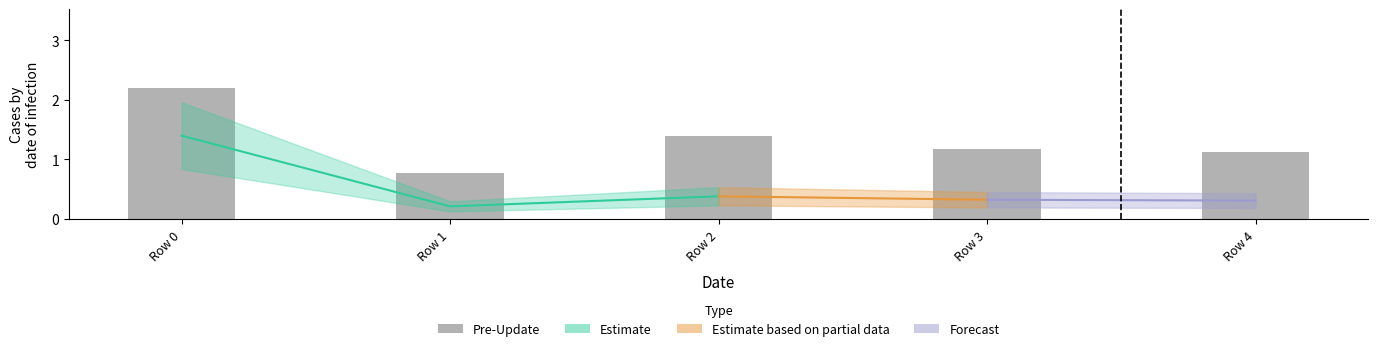

What is the change in value from Row 2 to Row 4?

-0.3